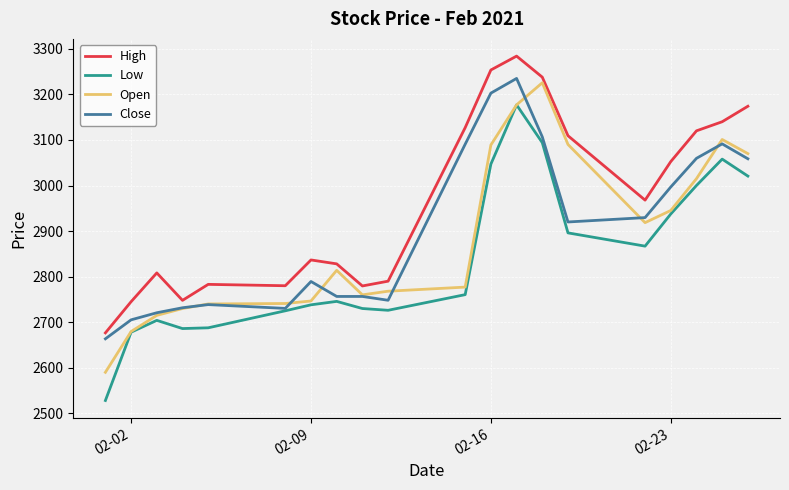

What is the difference between the maximum and minimum values in the Close series?

571.5